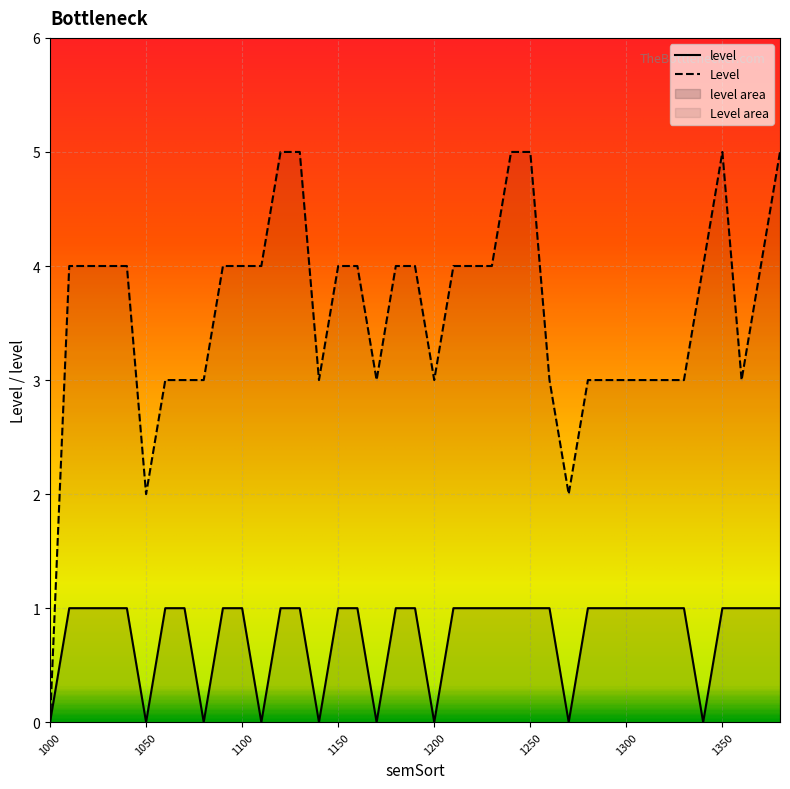

At which category is the sum across all series the highest?

1120